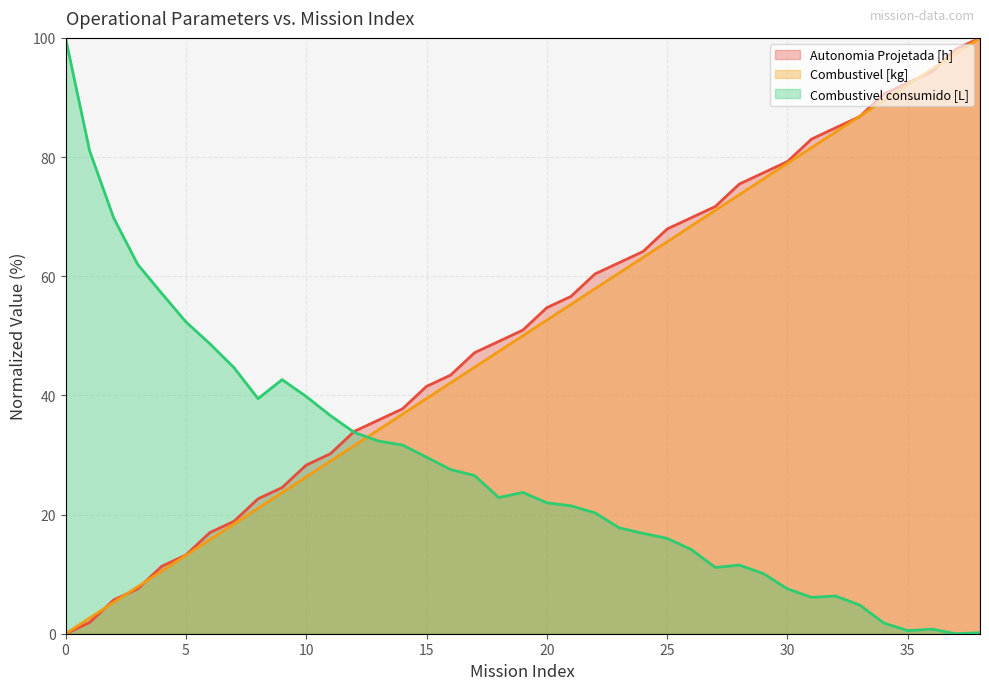

Rank the categories by Autonomia Projetada [h] value from highest to lowest.

38, 37, 36, 35, 34, 33, 32, 31, 30, 29, 28, 27, 26, 25, 24, 23, 22, 21, 20, 19, 18, 17, 16, 15, 14, 13, 12, 11, 10, 9, 8, 7, 6, 5, 4, 3, 2, 1, 0